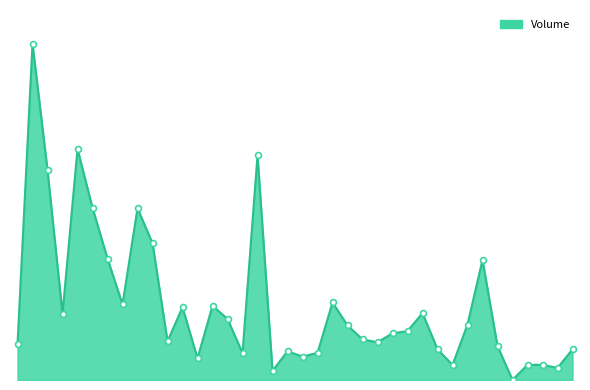

Does the chart have visible grid lines?

No